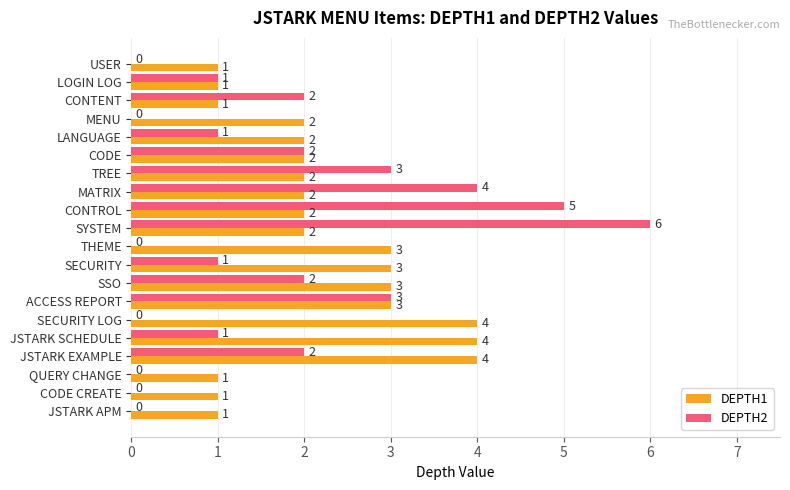

The value of DEPTH1 at THEME is 5. True or false?

False